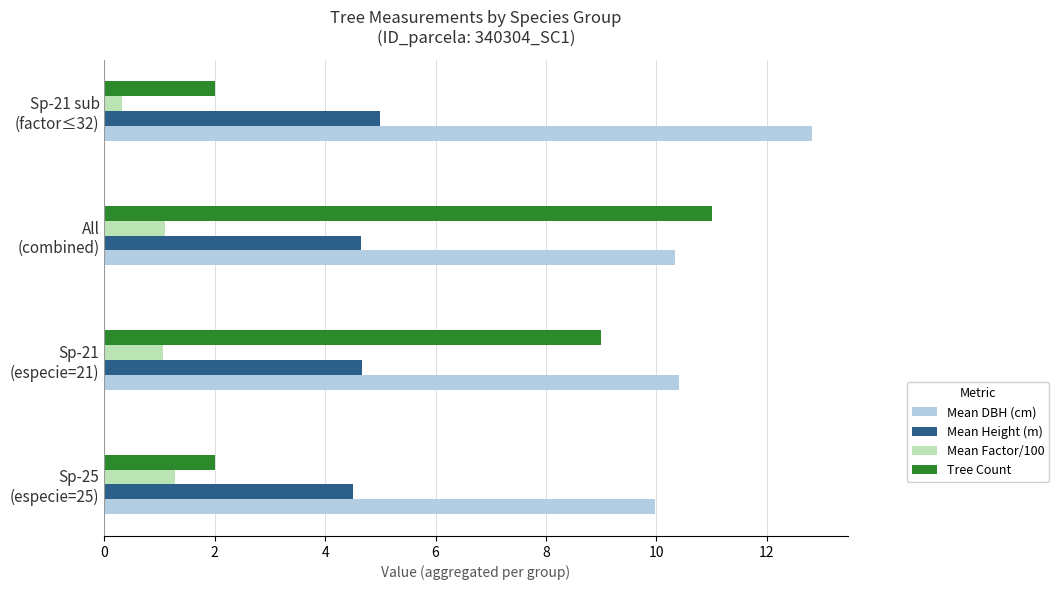

List the series in order of their peak value, lowest first.

Mean Factor/100, Mean Height (m), Tree Count, Mean DBH (cm)